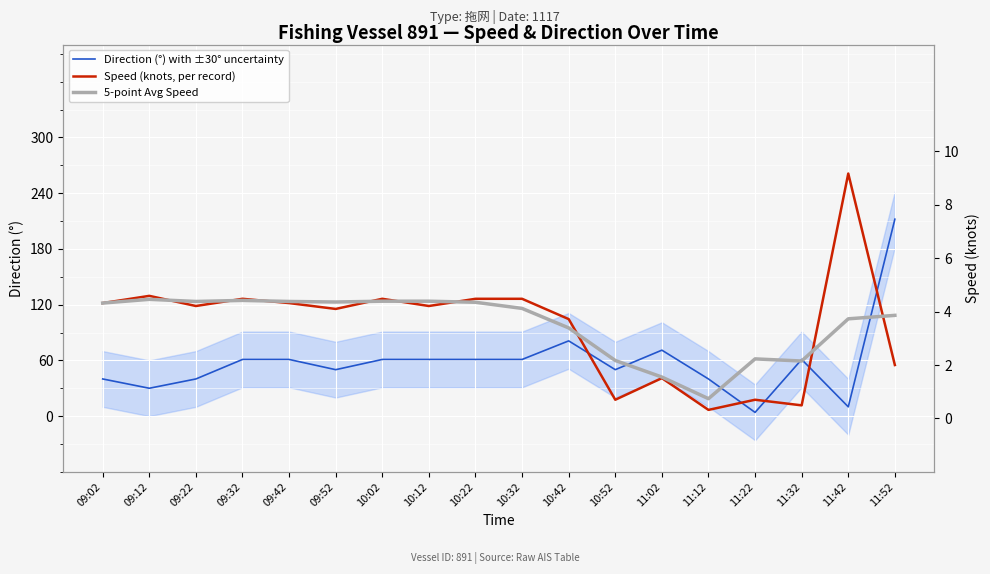

Reading left to right, list all the values displayed in this chart.

Direction (°) with ±30° uncertainty: 40.0	30.0	40.0	61.0	61.0	50.0	61.0	61.0	61.0	61.0	81.0	50.0	71.0	40.0	4.0	61.0	10.0	212.0
Speed (knots, per record): 4.3	4.6	4.2	4.5	4.3	4.1	4.5	4.2	4.5	4.5	3.7	0.7	1.5	0.3	0.7	0.5	9.2	2.0
5-point Avg Speed: 4.3	4.5	4.4	4.4	4.4	4.4	4.4	4.4	4.3	4.1	3.4	2.2	1.6	0.7	2.2	2.1	3.7	3.9